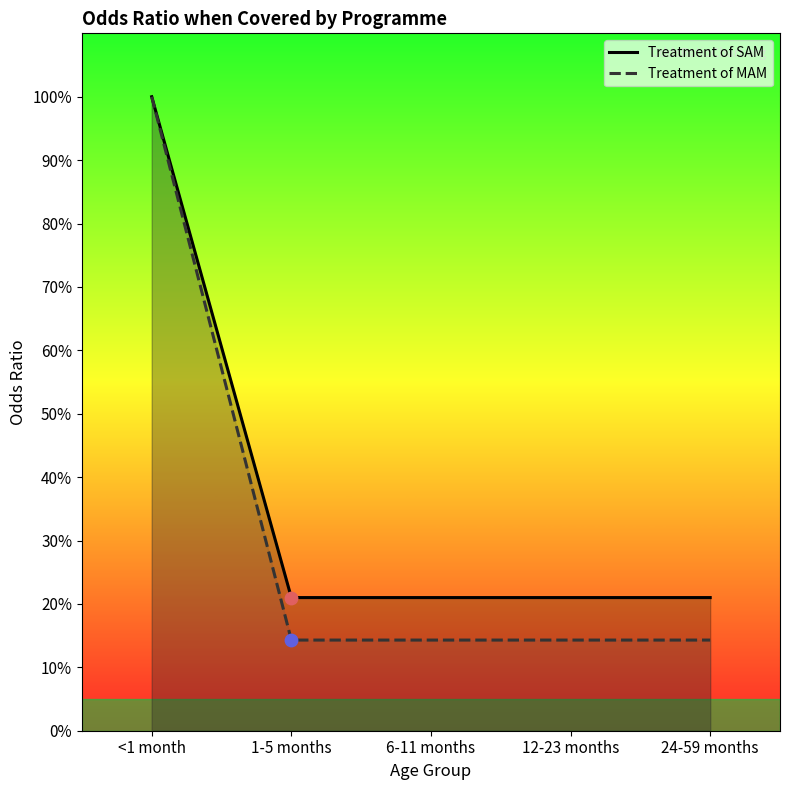

Which series has the widest spread of Y values?

Treatment of MAM